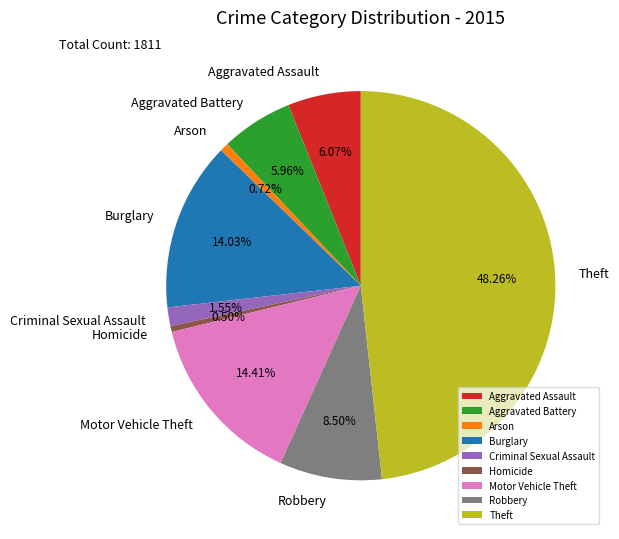

Count the number of slices in the pie.

9